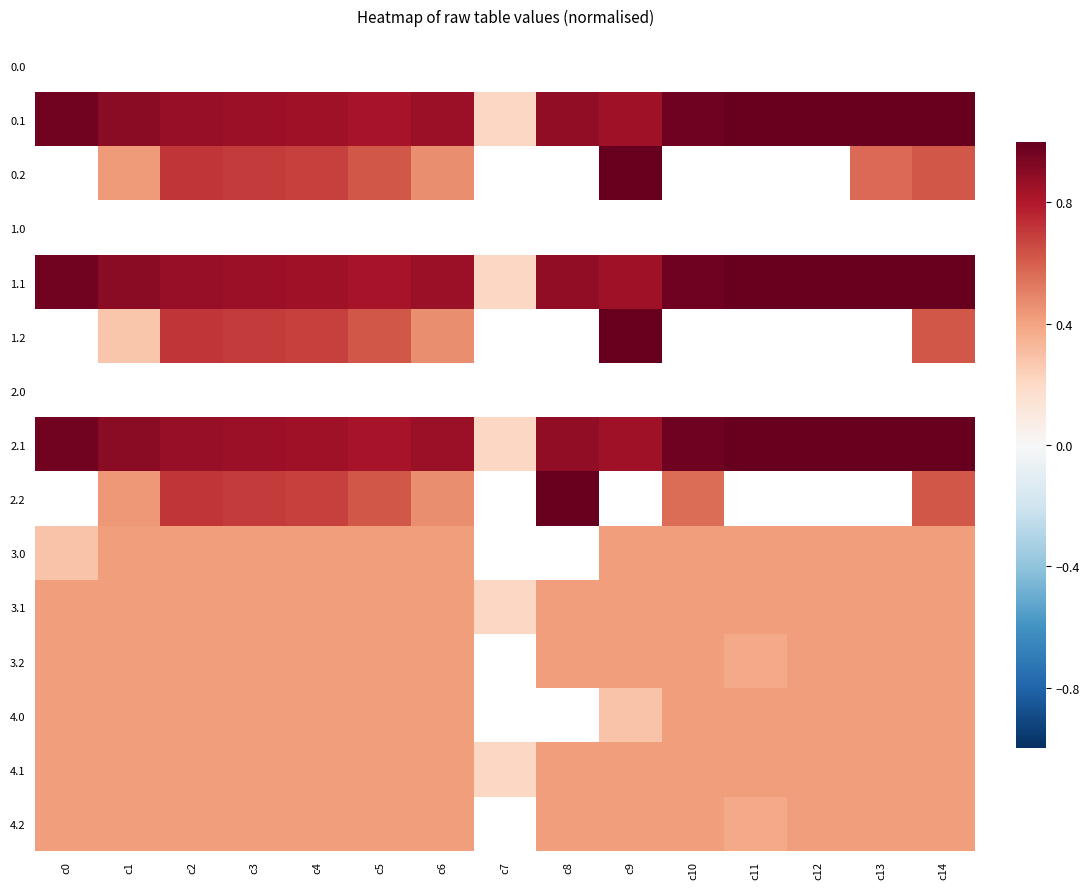

What is the minimum value for 3.1?

0.2